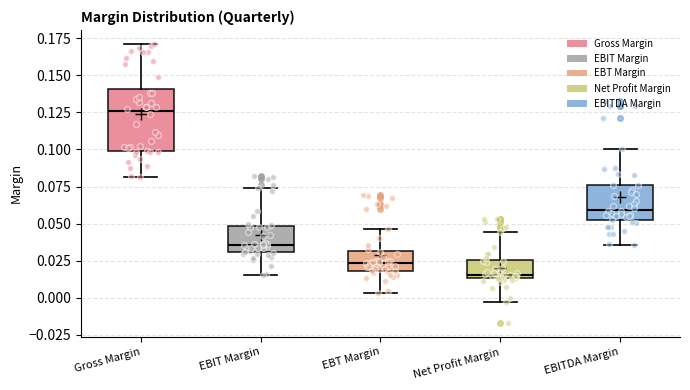

Reading left to right, read every box against the y-axis: the position of its median line, the range the box covers, and the ends of its whiskers. The values are not printed on the chart, so give them approximately, as read against the axis.

Gross Margin: median 0.125, box 0.100 to 0.140, whiskers 0.080 to 0.170
EBIT Margin: median 0.035, box 0.030 to 0.050, whiskers 0.015 to 0.075
EBT Margin: median 0.025, box 0.020 to 0.030, whiskers 0.005 to 0.045
Net Profit Margin: median 0.015 (just above the box's lower edge), box 0.015 to 0.025, whiskers -0.005 to 0.045
EBITDA Margin: median 0.060, box 0.050 to 0.075, whiskers 0.035 to 0.100